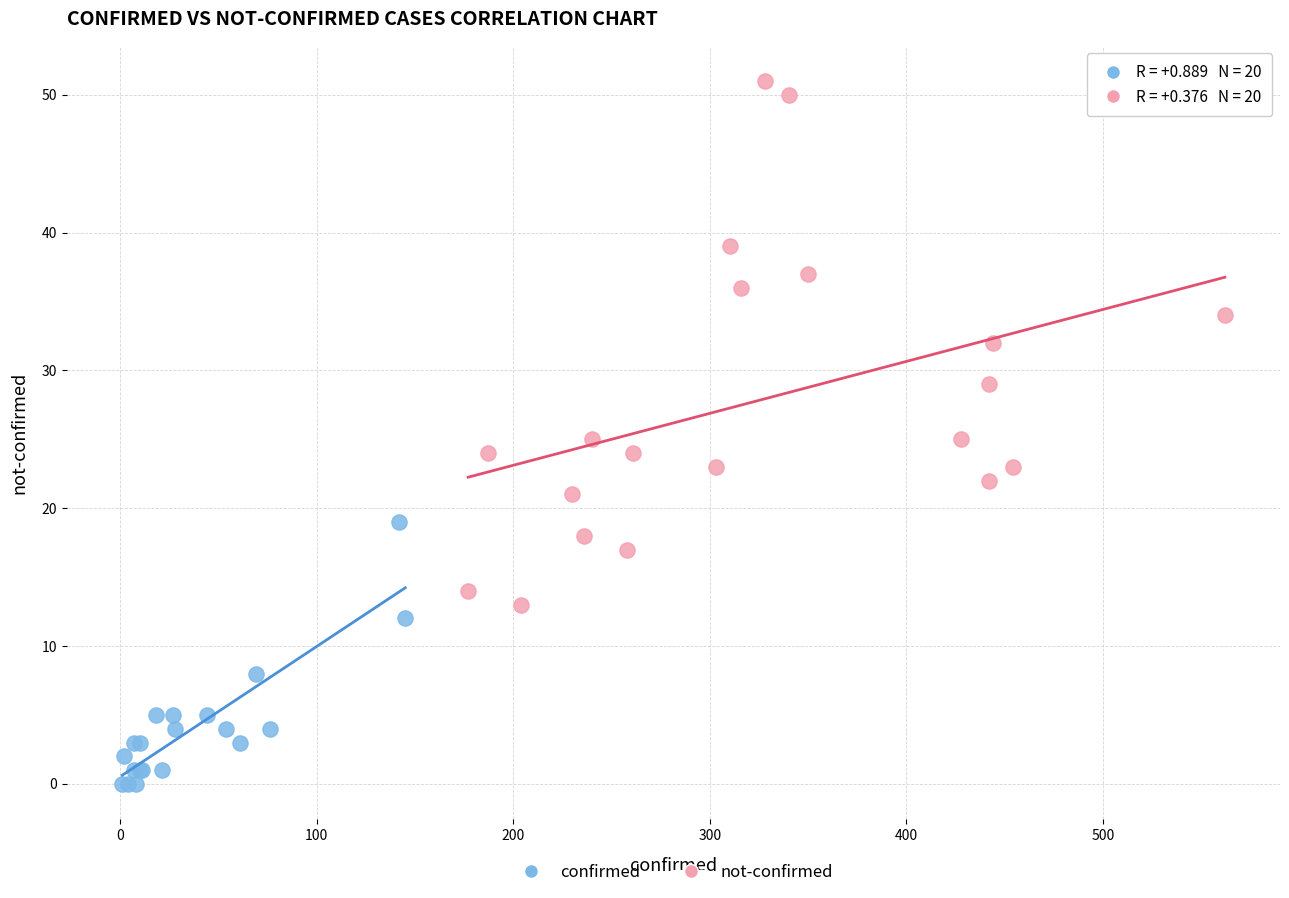

Which series has the widest spread of Y values?

not-confirmed